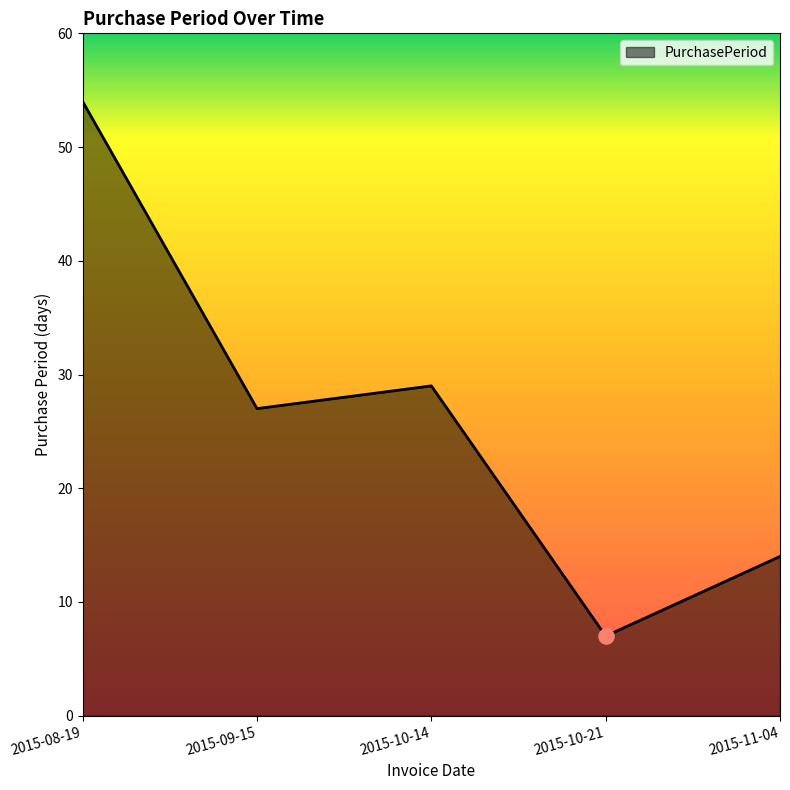

Approximately how many times larger is the value at 2015-10-21 compared to 2015-11-04?

0.5